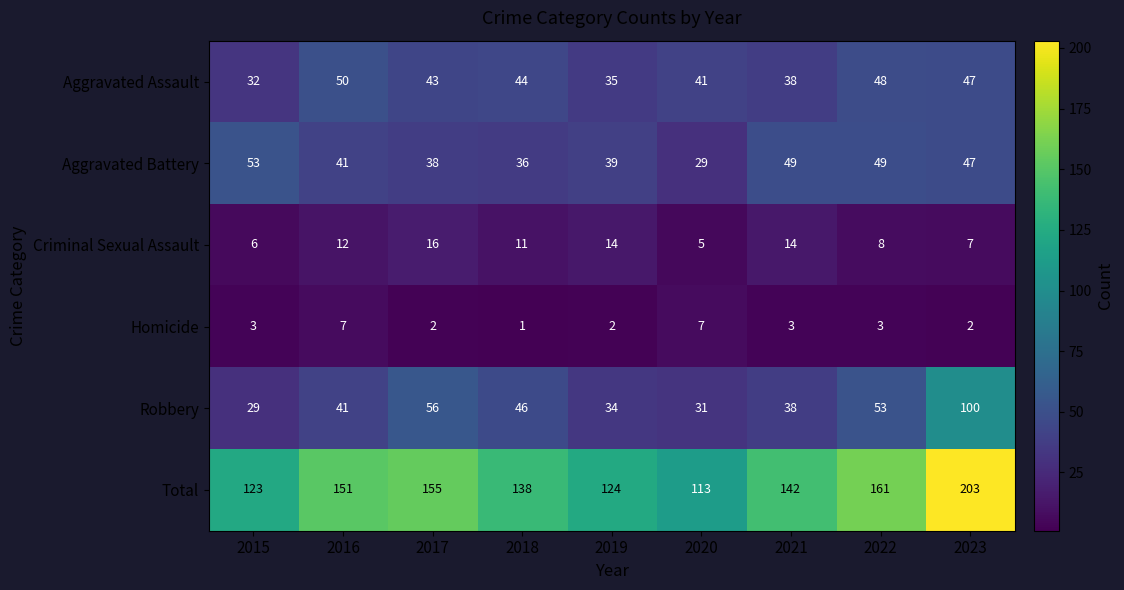

Where is Total nearest to the value 158?

2017